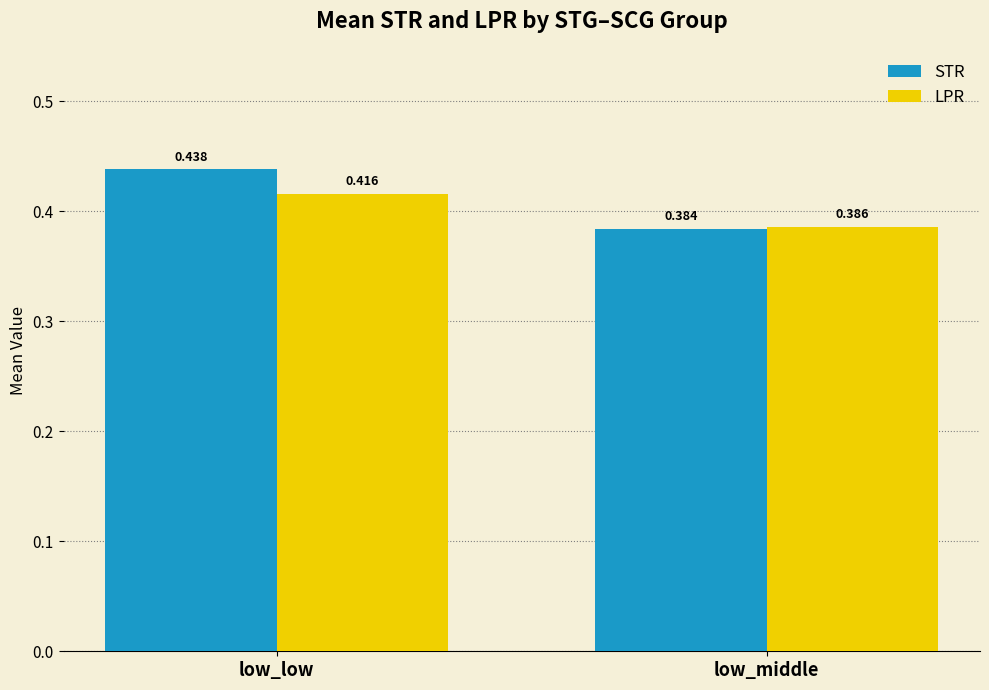

List the series in order of their peak value, lowest first.

LPR, STR